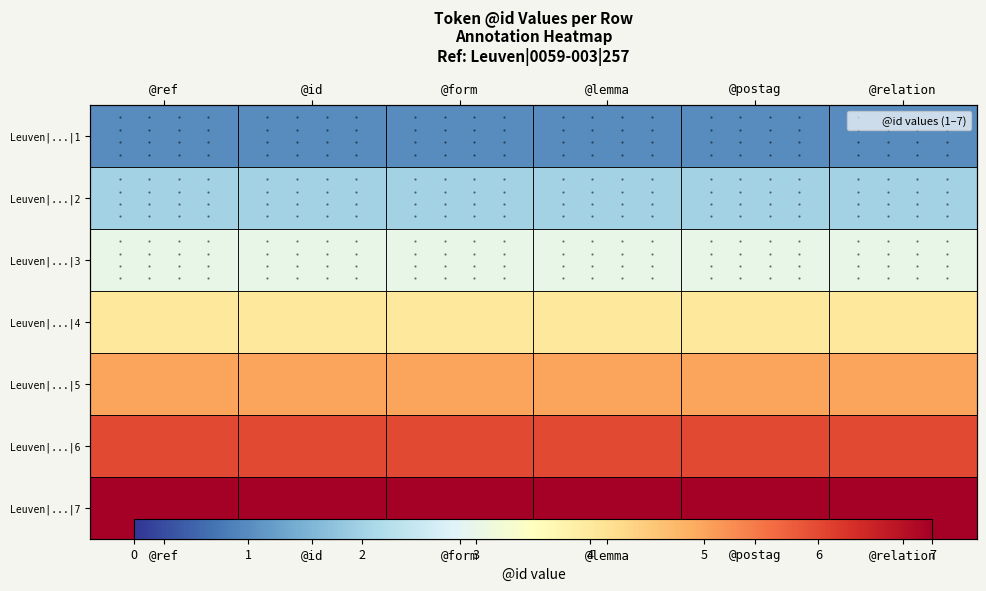

Which label corresponds to the largest value in the chart?

@ref